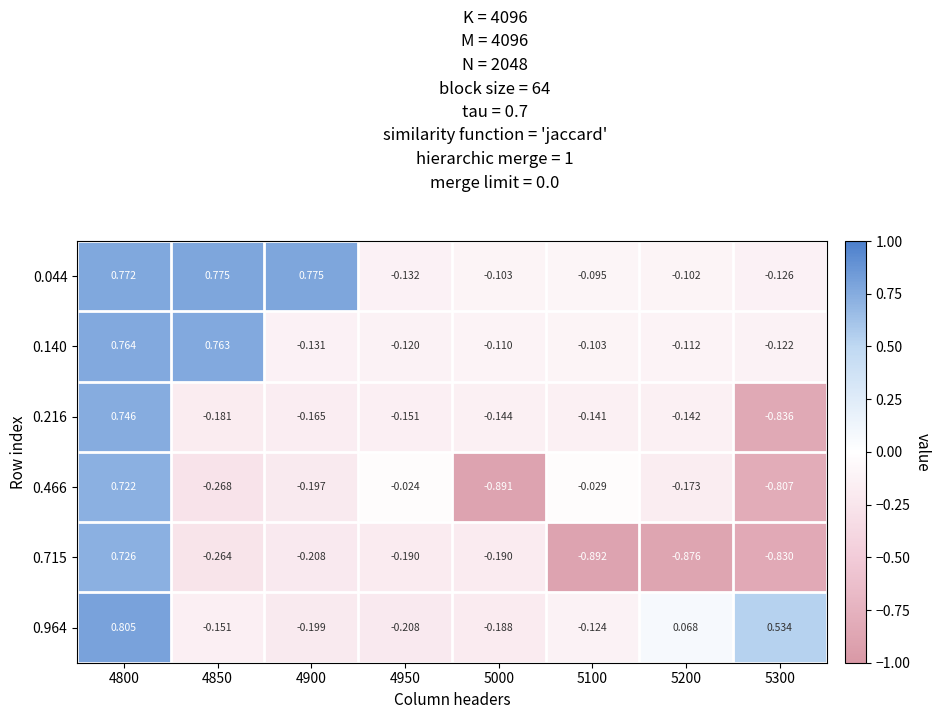

At which category is the sum across all series the highest?

4800